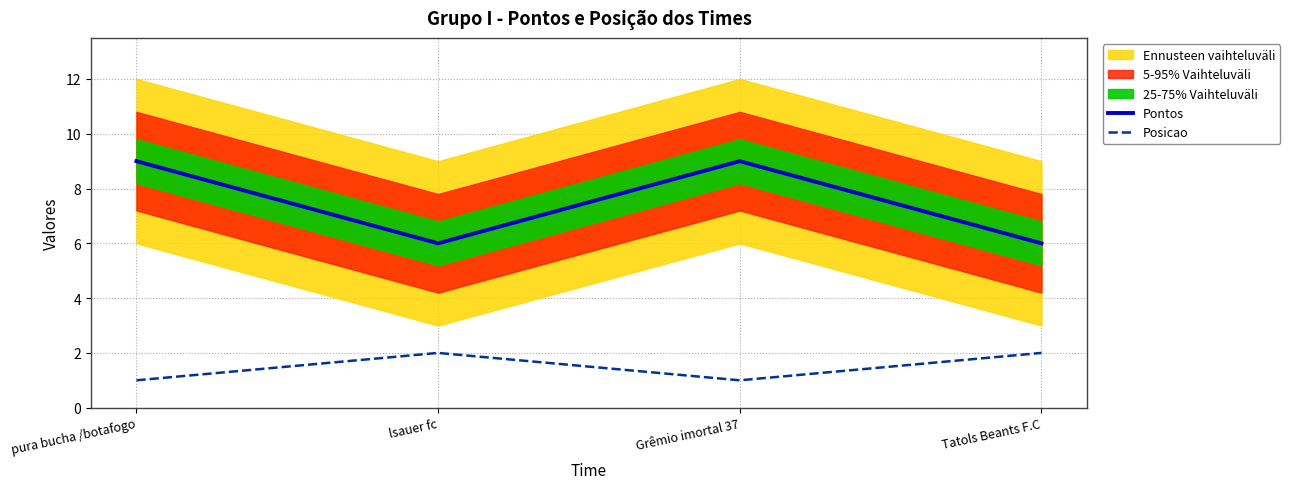

Is the value of Pontos at pura bucha /botafogo greater than the value of Posicao at Grêmio imortal 37?

Yes